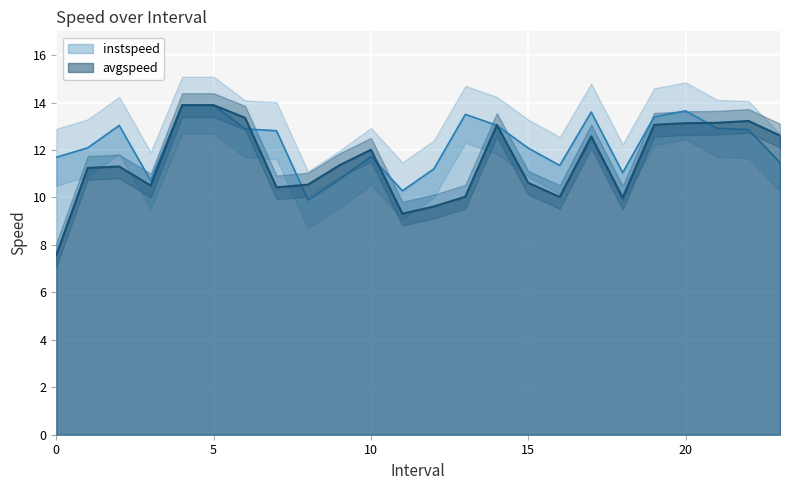

The value of instspeed at 1.0 is 6.8. True or false?

False